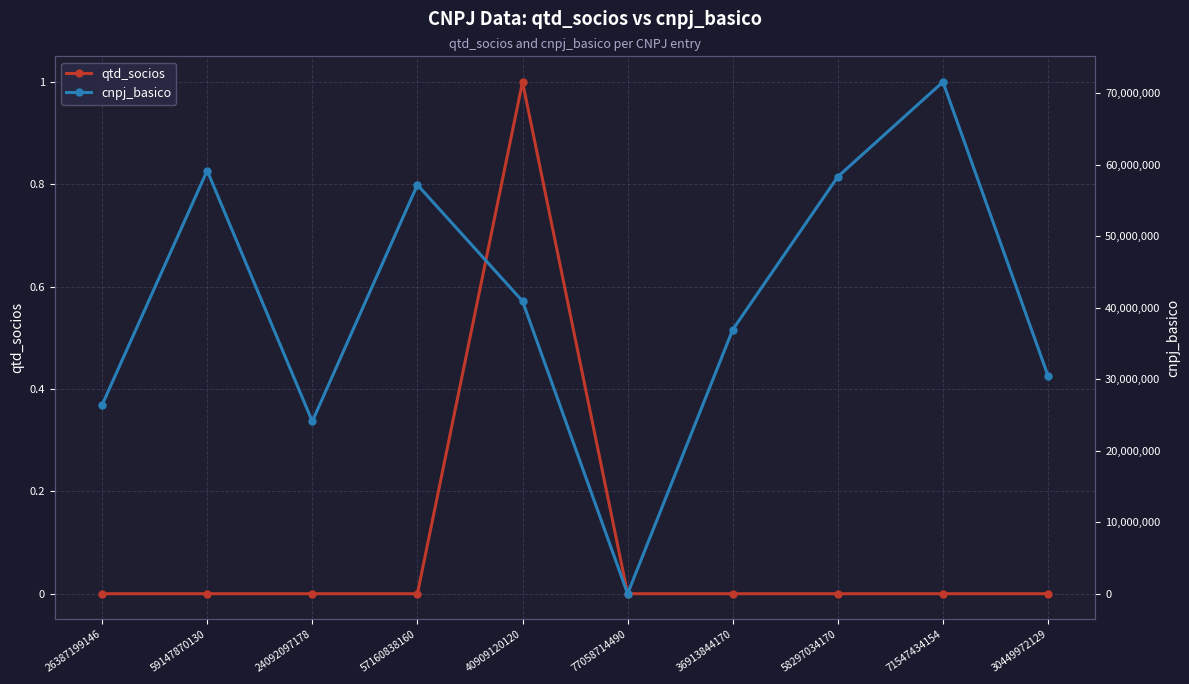

Rank the categories by qtd_socios value from highest to lowest.

40909120120, 26387199146, 59147870130, 24092097178, 57160838160, 77058714490, 36913844170, 58297034170, 71547434154, 30449972129